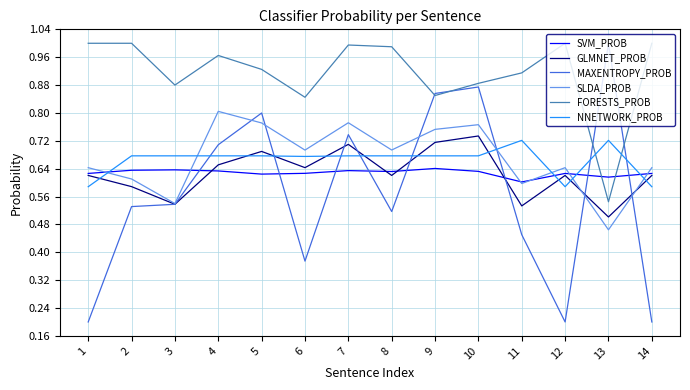

The value of SVM_PROB at 1 is 1.0. True or false?

False